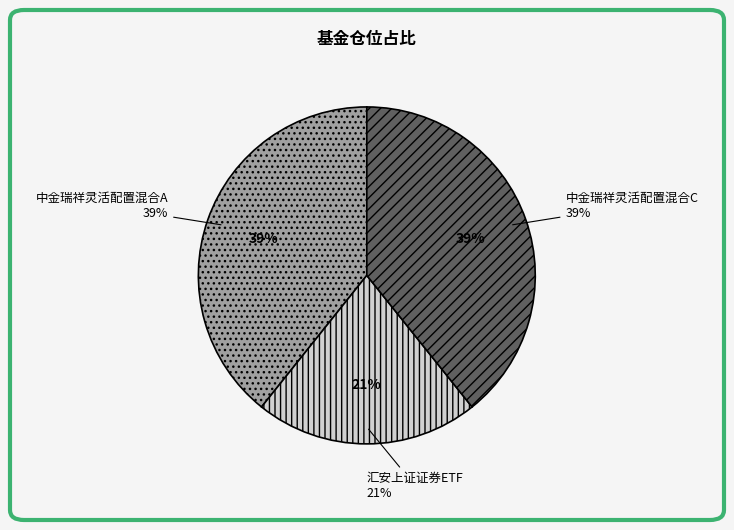

What percentage do 中金瑞祥灵活配置混合A and 汇安上证证券ETF together represent?

60.7%